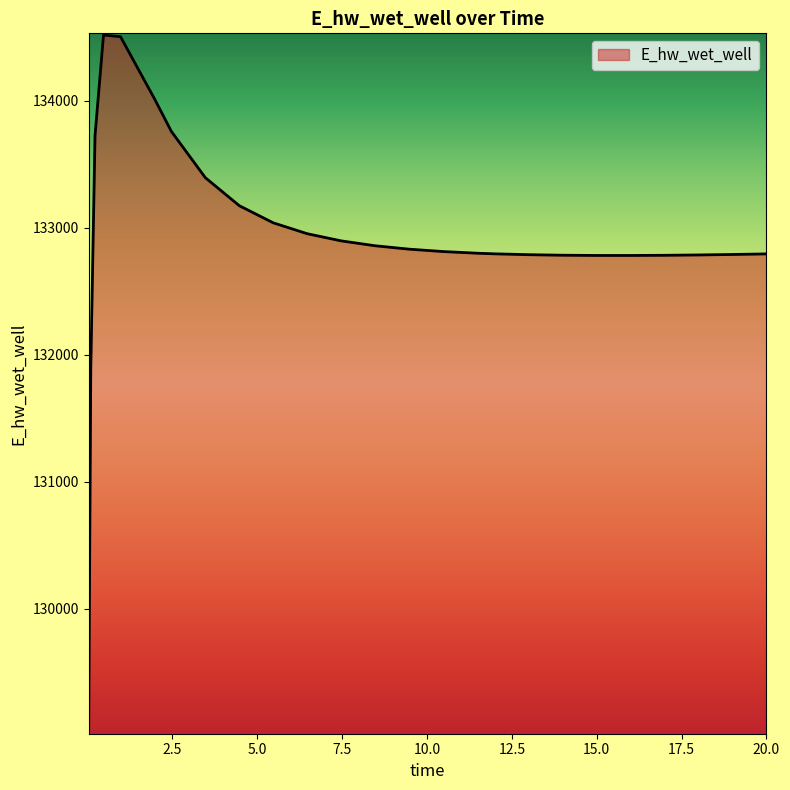

What is the difference between the maximum and minimum values?

5489.5